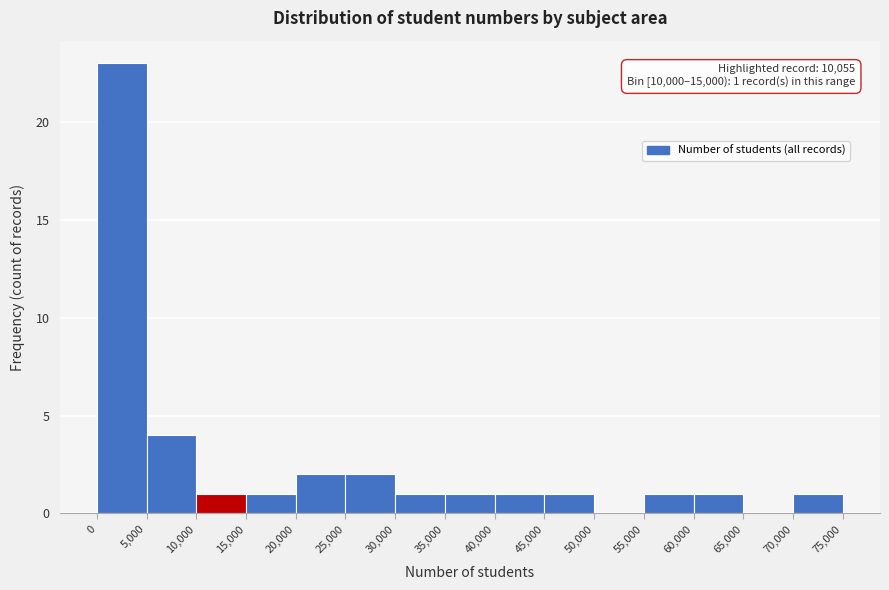

Which range on the x-axis has the tallest bar?

0 to 5,000